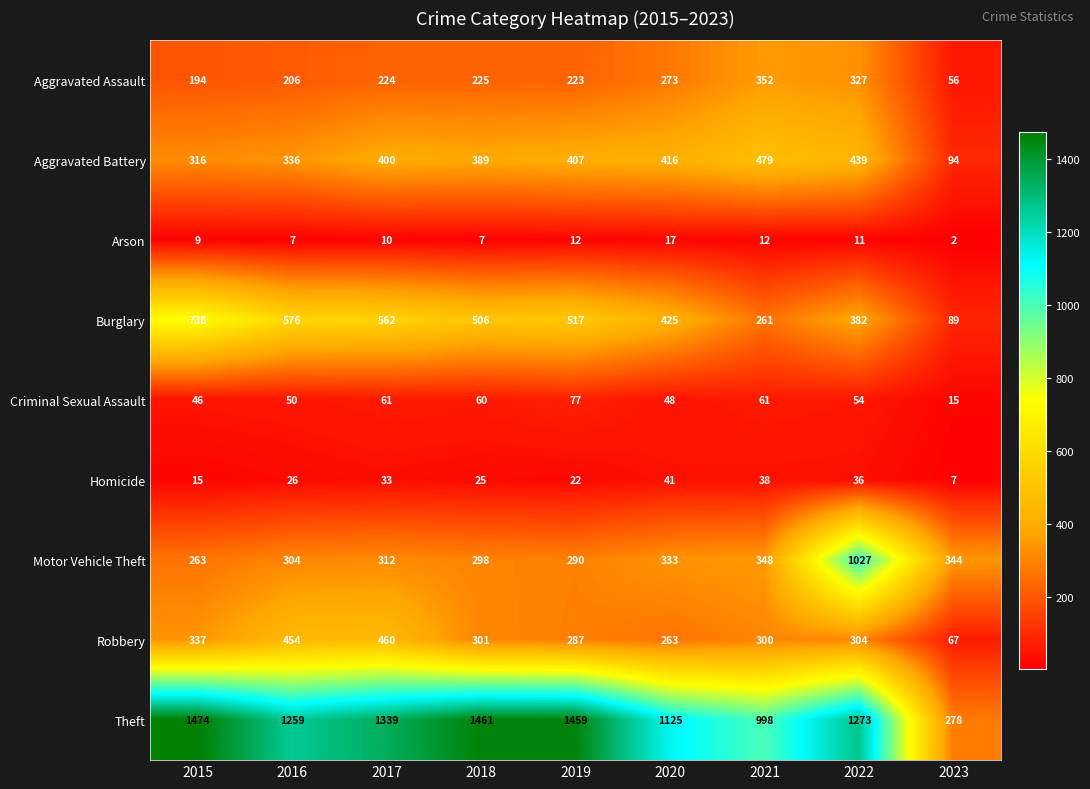

Rank the series at 2015 from lowest to highest value.

Arson, Homicide, Criminal Sexual Assault, Aggravated Assault, Motor Vehicle Theft, Aggravated Battery, Robbery, Burglary, Theft